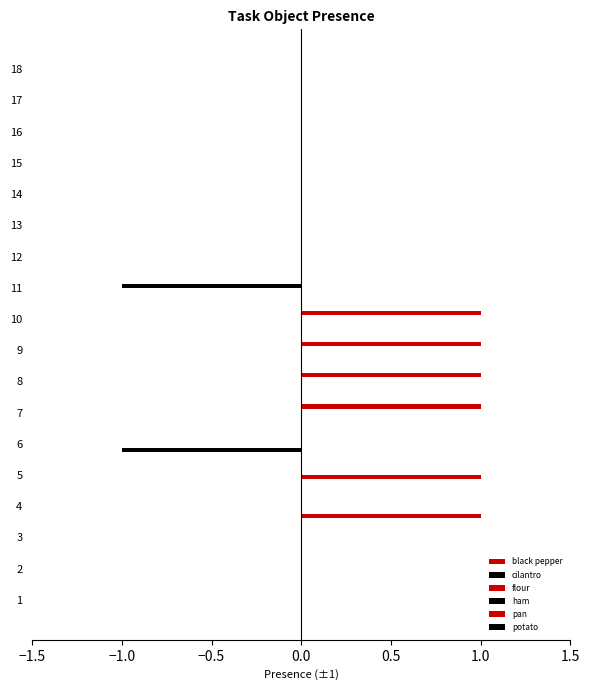

Rank the series by their maximum value, from lowest to highest.

cilantro, ham, potato, black pepper, flour, pan